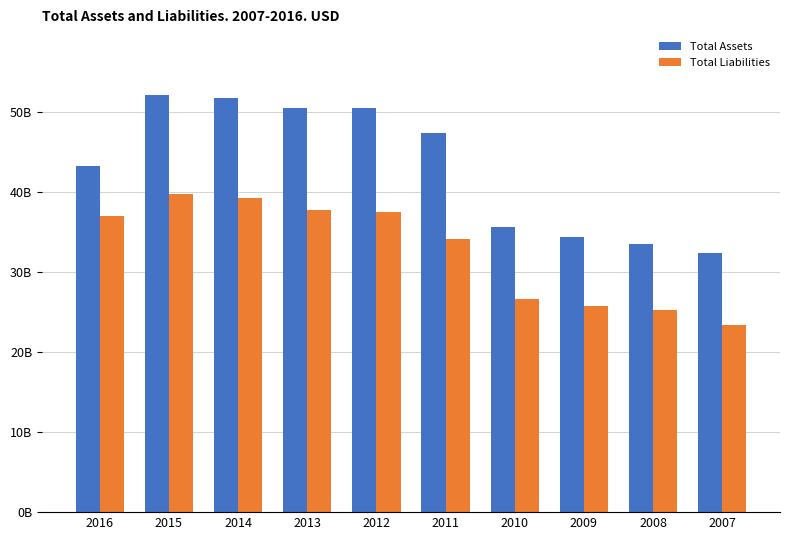

What are all the series names shown in the legend?

Total Assets, Total Liabilities